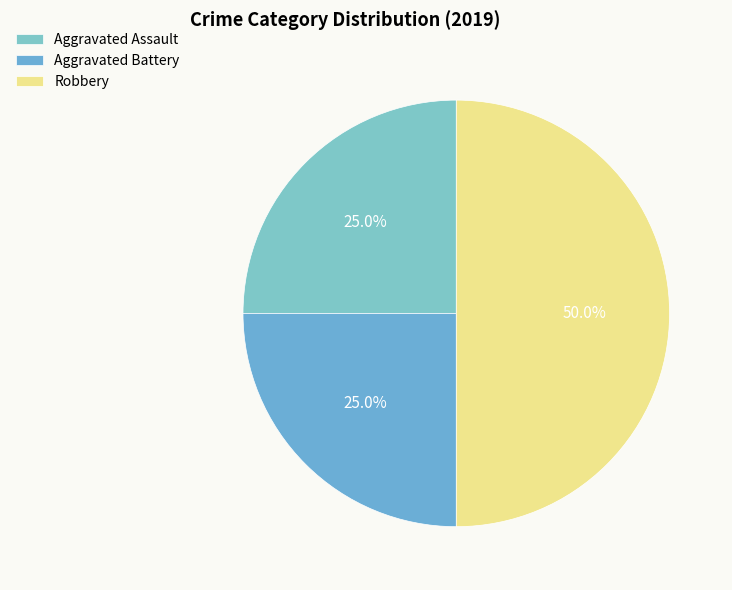

To the nearest percent, what is the average slice percentage?

33%